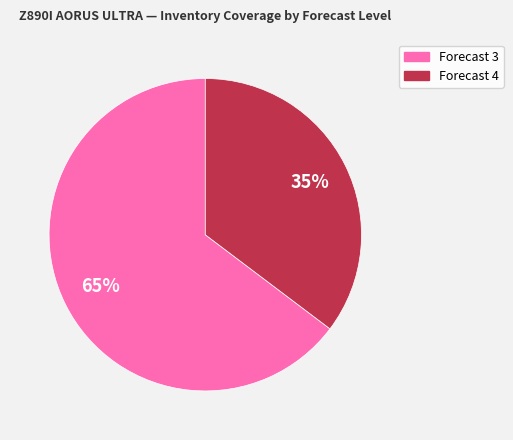

How many slices are in this pie chart?

2